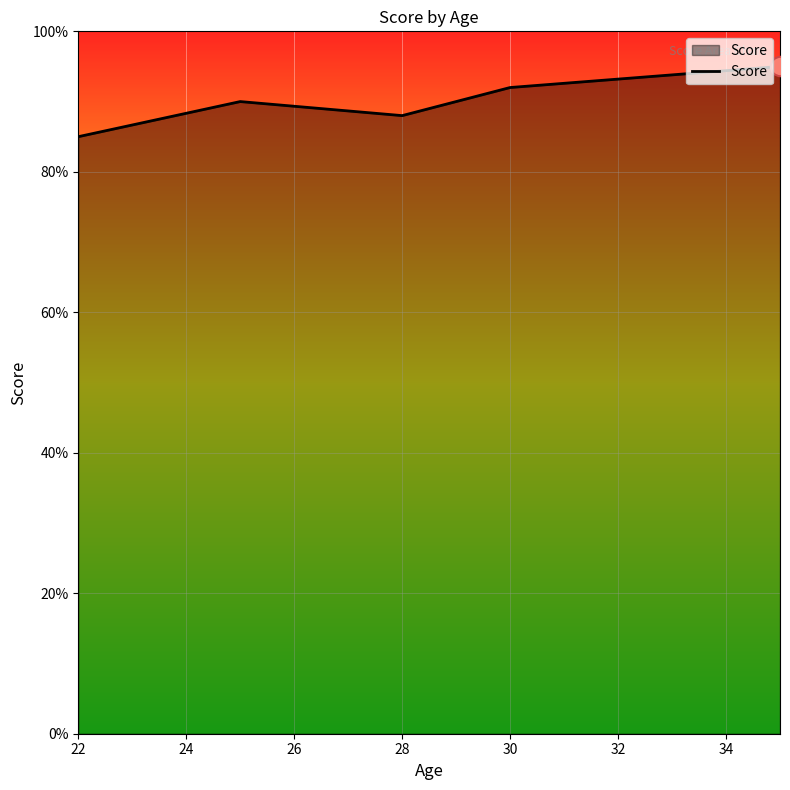

What is the maximum value shown in the chart?

95